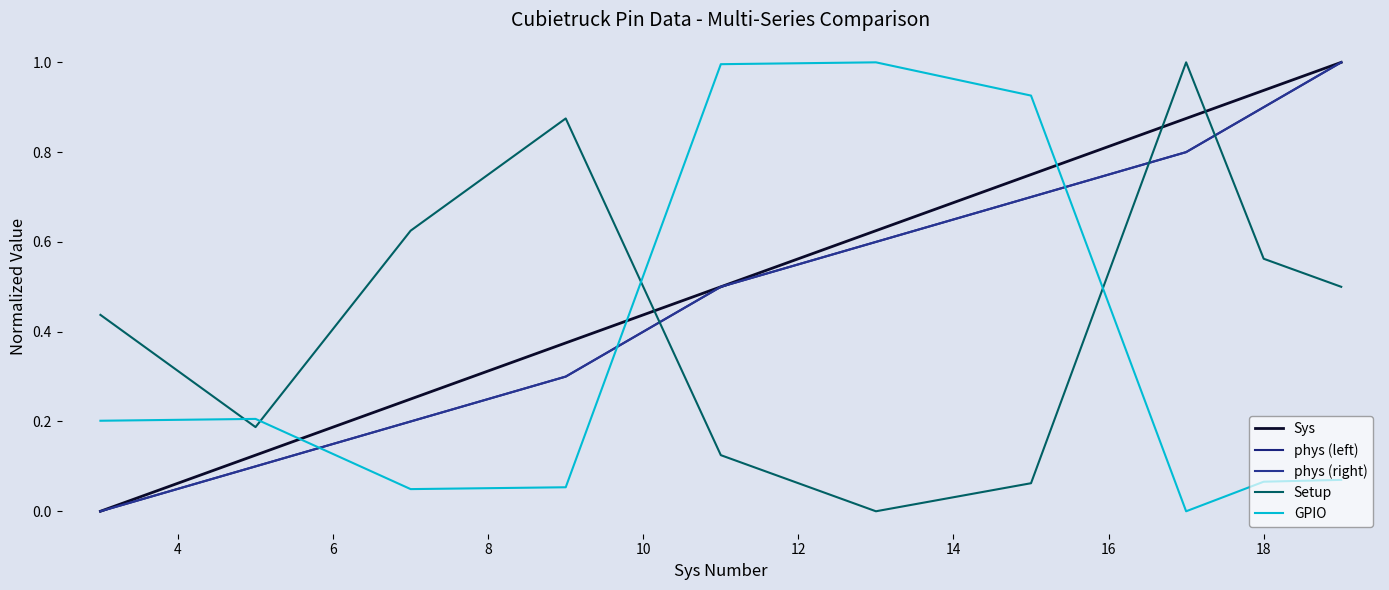

What is the sum of all GPIO values?

3.6